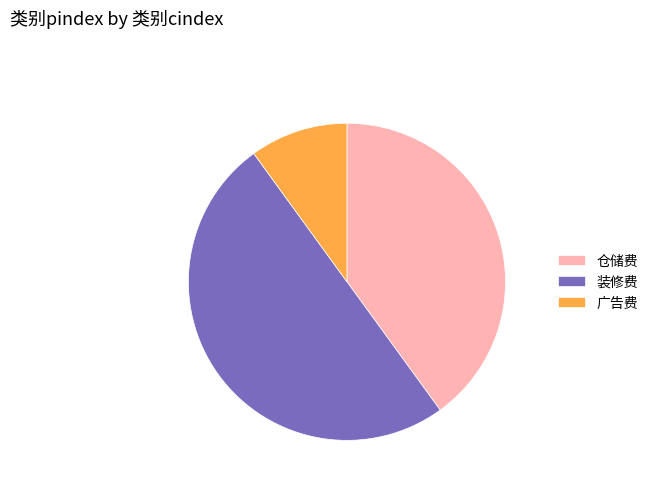

The 广告费 slice represents 16% of the pie. True or false?

False